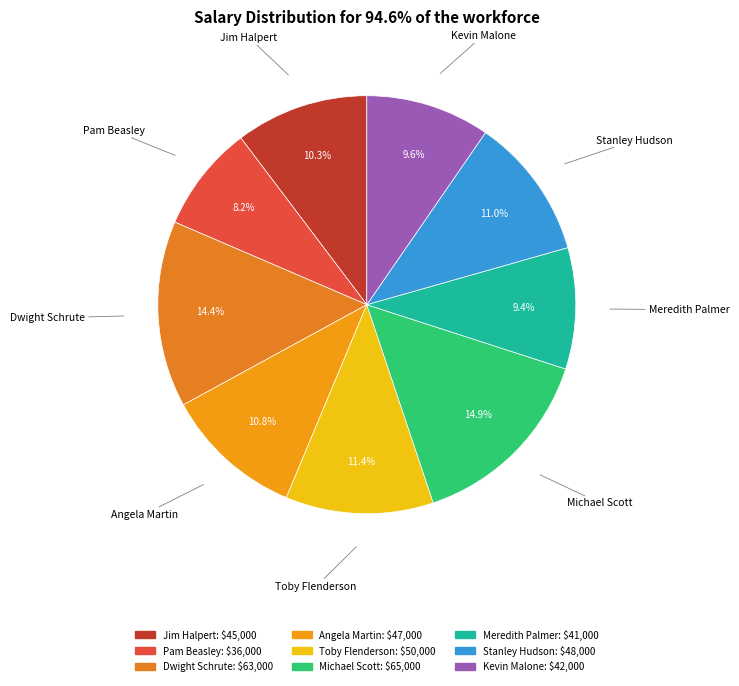

What portion of the pie excludes Meredith Palmer?

90.6%